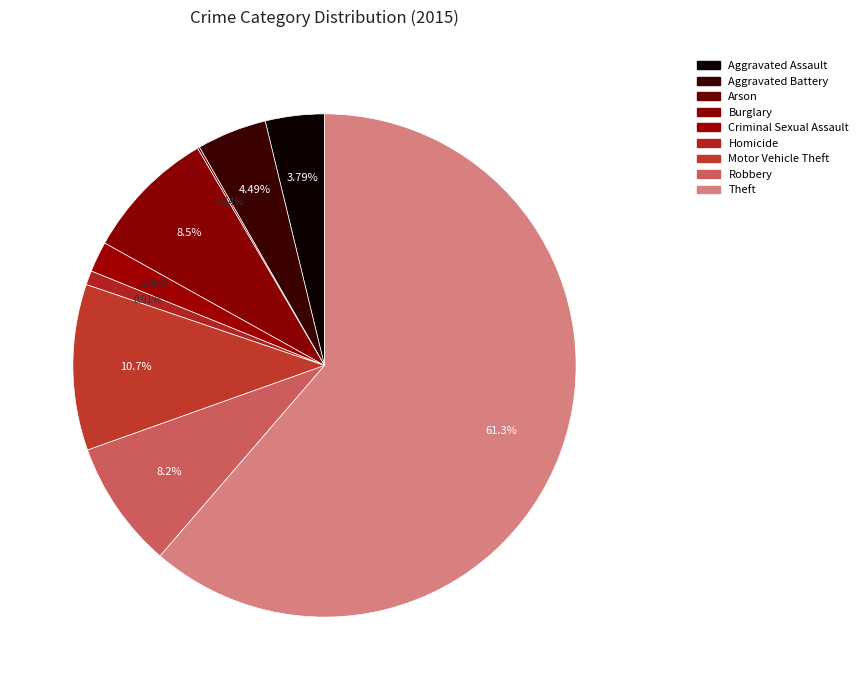

What is the smallest slice in the pie chart?

Arson